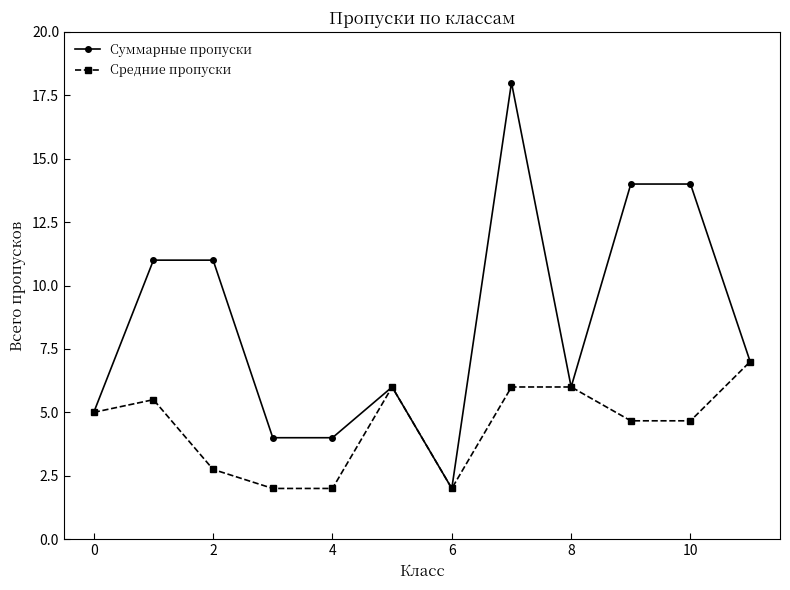

Rank the series by their maximum value, from lowest to highest.

Средние пропуски, Суммарные пропуски